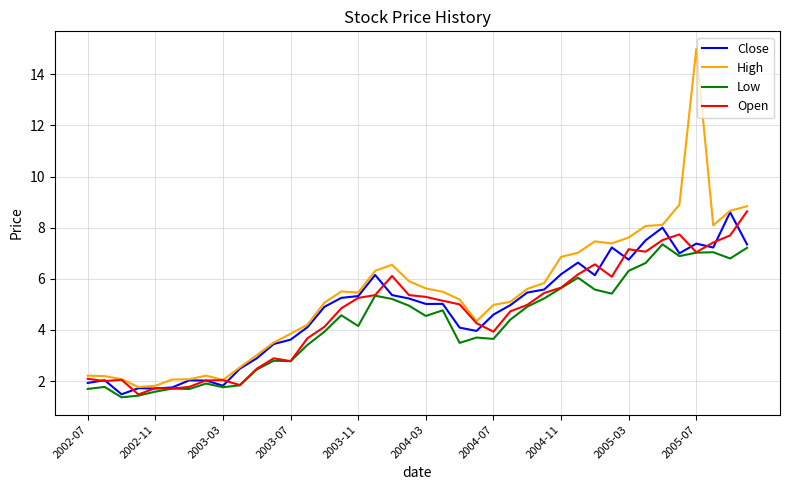

What is the minimum value shown in the chart?

1.4